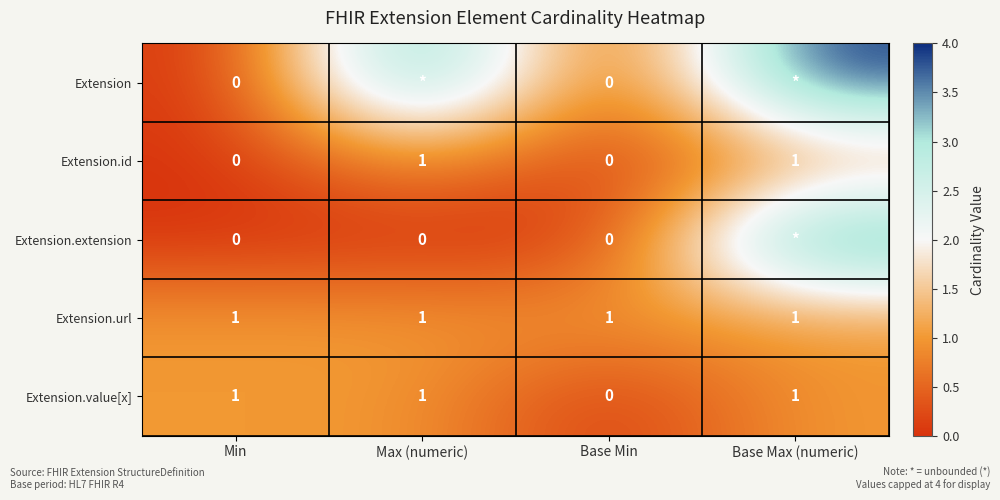

The Extension.value[x] series shows 0 at Base Min. True or false?

True